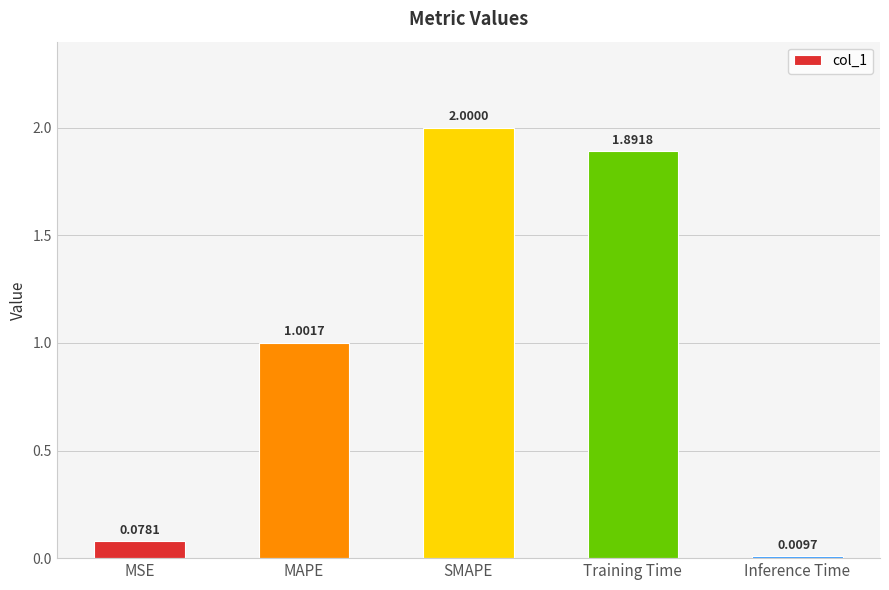

Between SMAPE and MSE, which is larger?

SMAPE